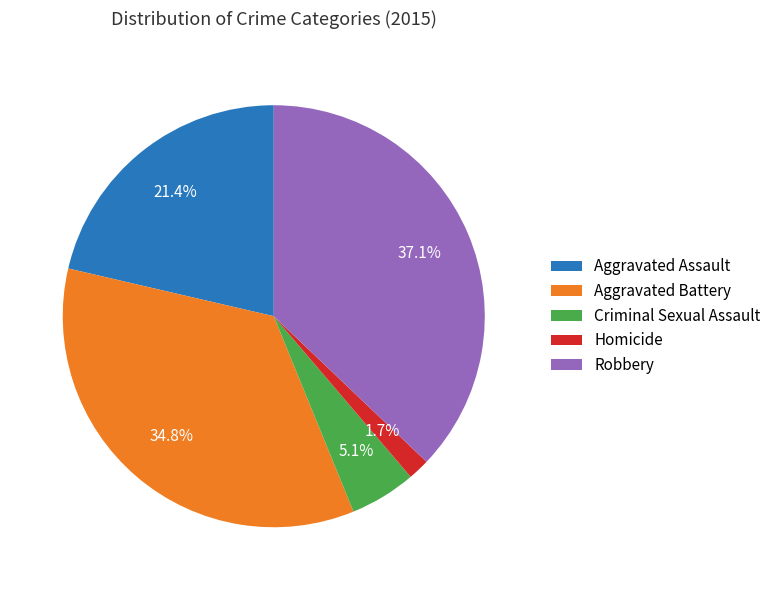

How many segments does this pie chart have?

5